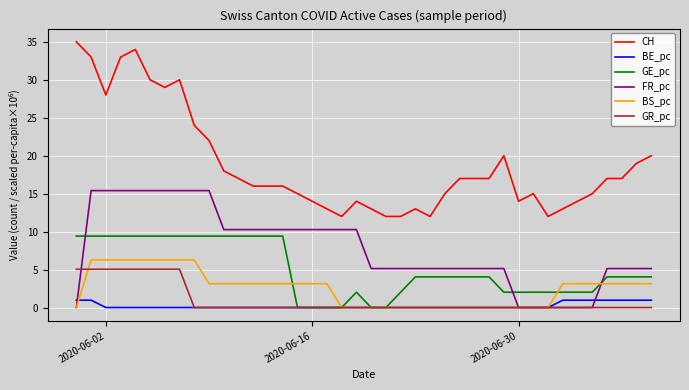

What is the difference between the maximum and minimum values in the BS_pc series?

6.3